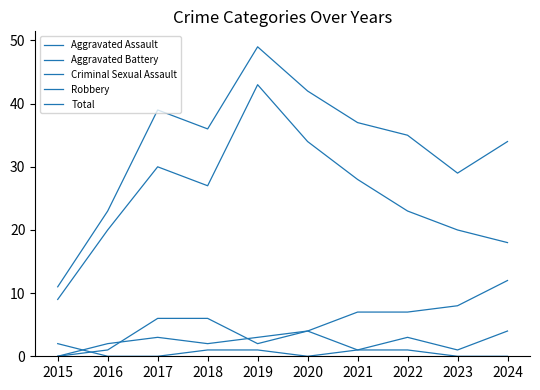

The Criminal Sexual Assault series shows -1 at 2024. True or false?

False